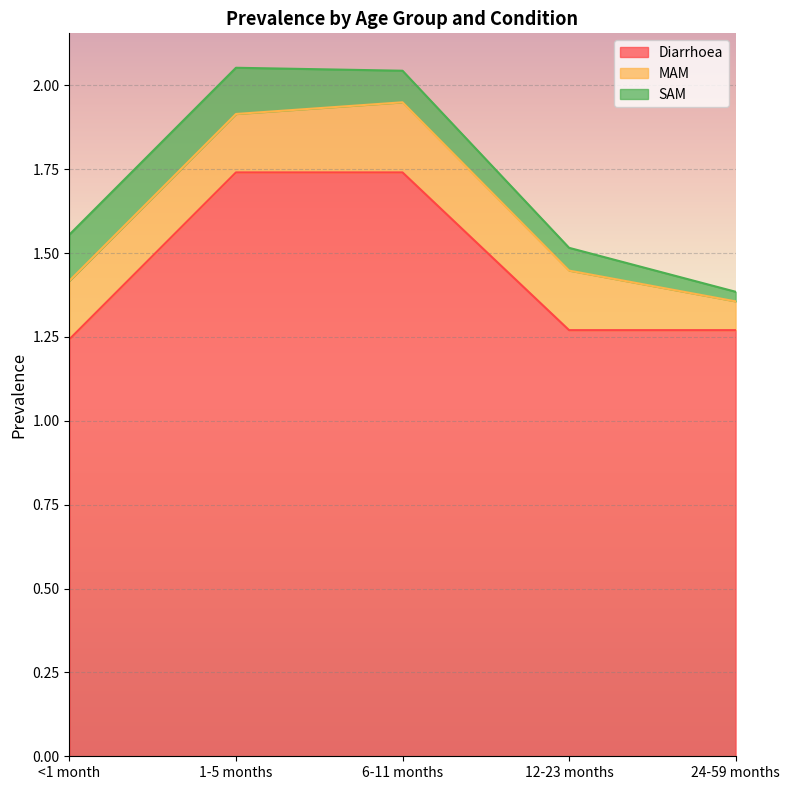

Rank the series by their maximum value, from highest to lowest.

Diarrhoea, MAM, SAM